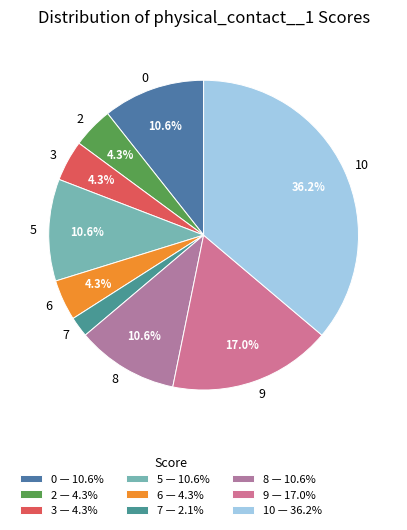

What percentage is the 7 slice, to the nearest percent?

2%